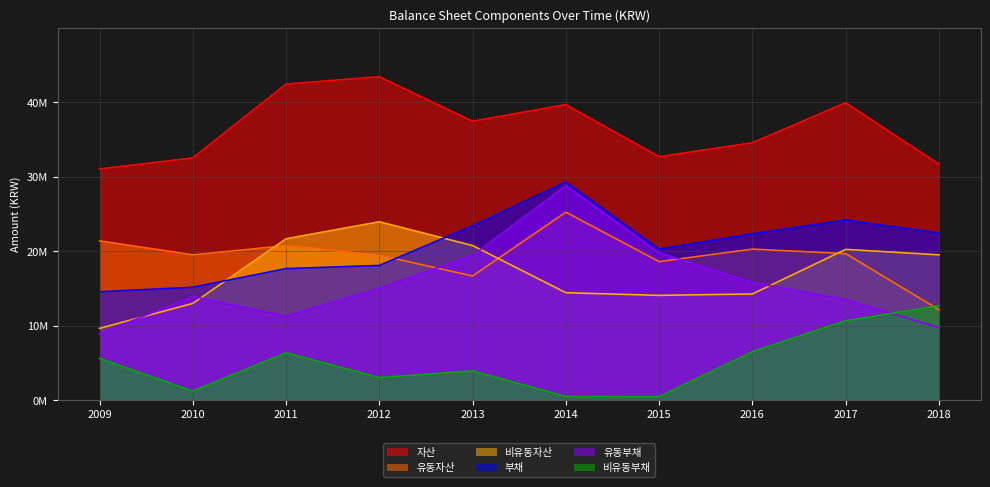

What is the value of the 부채 point at the 8th from the left?

22365586